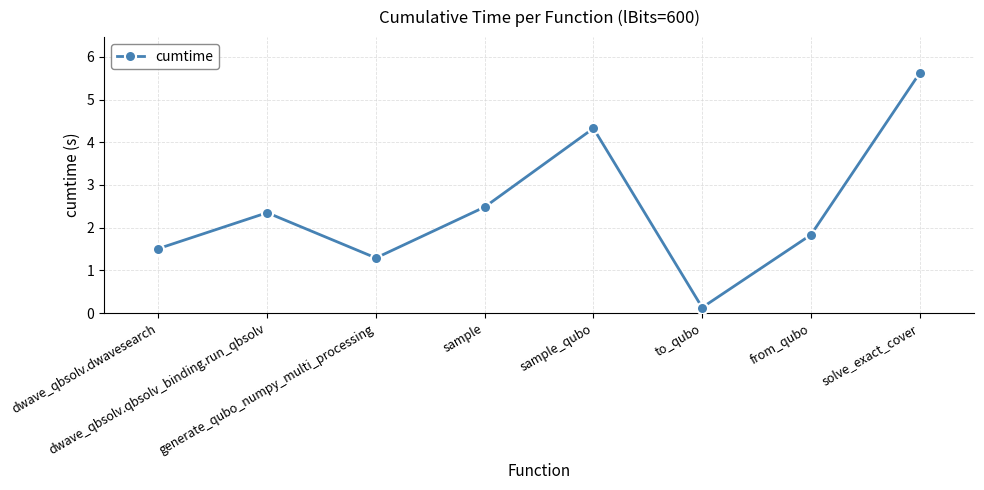

True or false: the data shows 1.4 at sample_qubo.

False